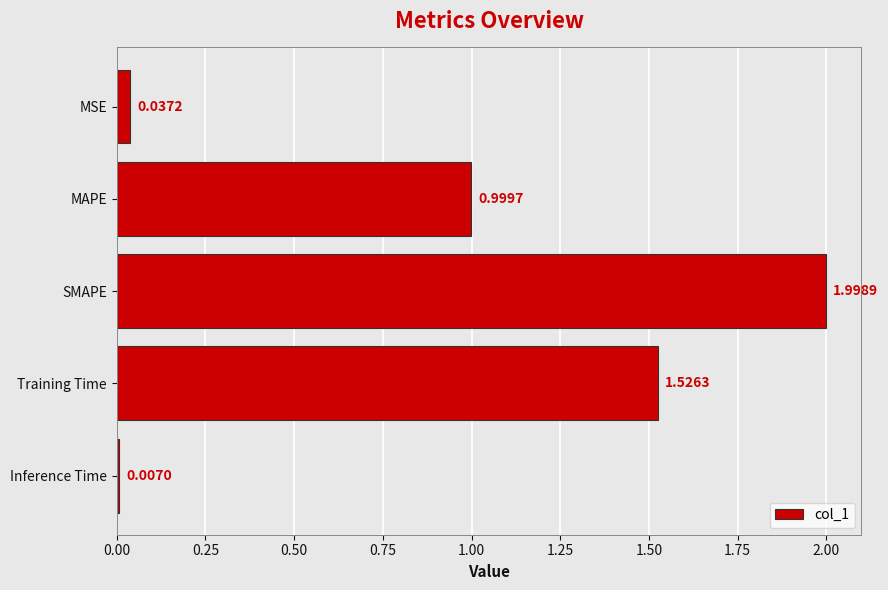

Where is the data nearest to the value 1?

MAPE